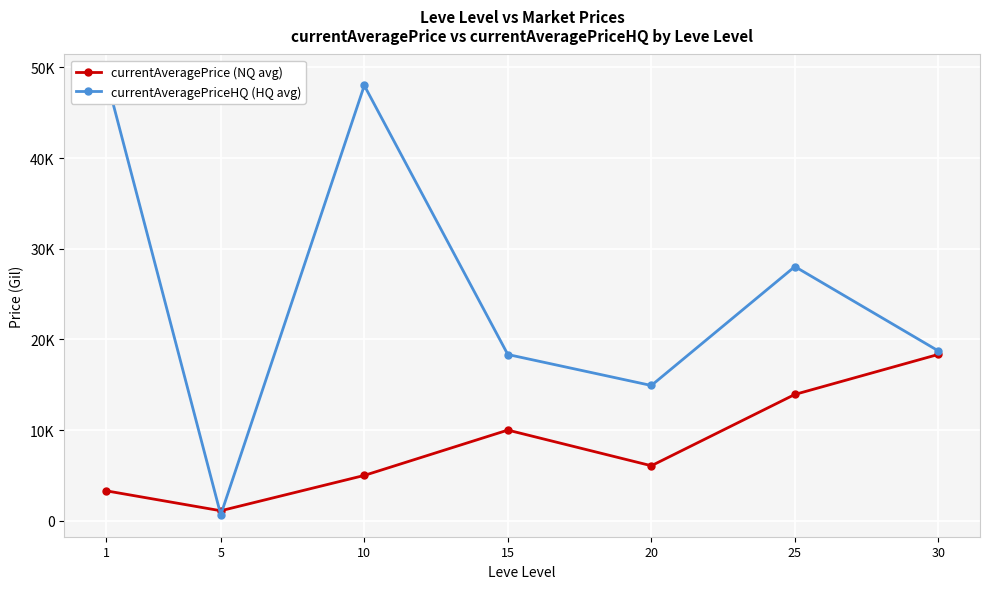

Between 5 and 20, which series saw the biggest shift?

currentAveragePriceHQ (HQ avg)